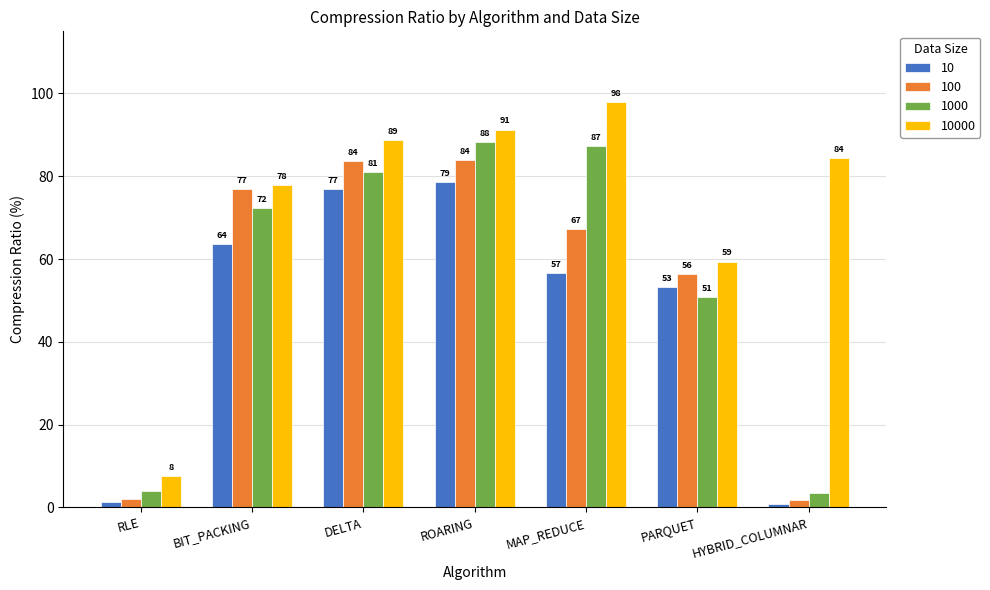

How many data points in 10 are less than 56?

3